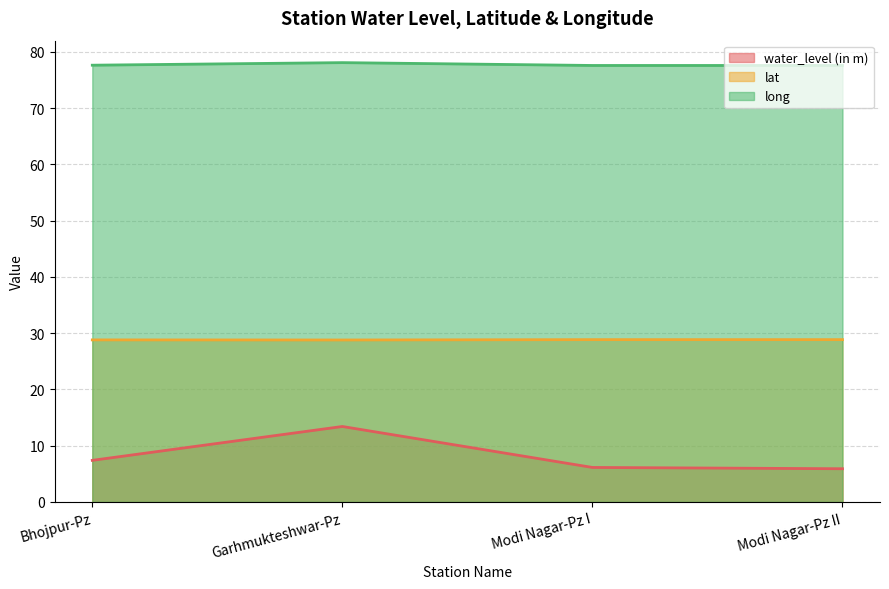

Which label corresponds to the largest value in the chart?

Garhmukteshwar-Pz